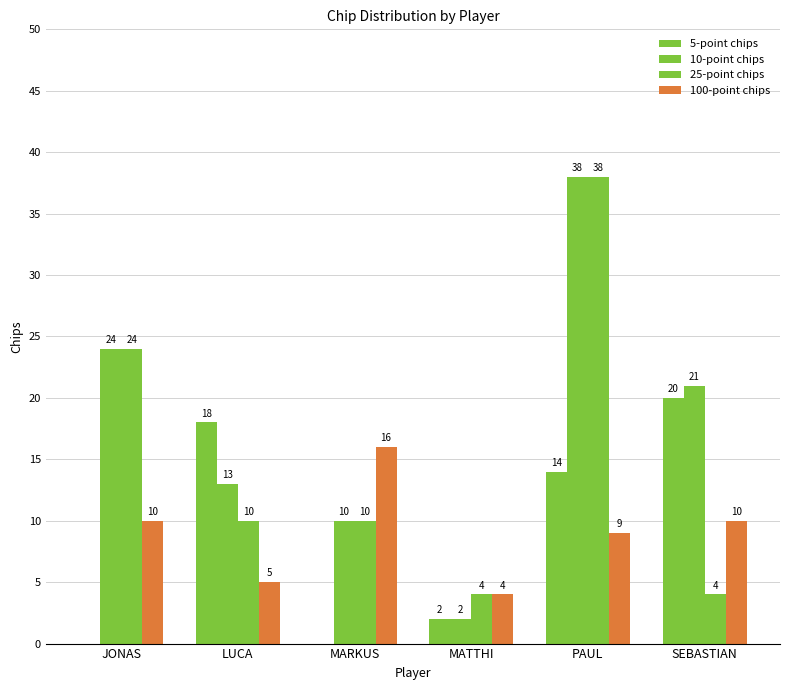

What is the label of the 3rd bar from the left?

MARKUS